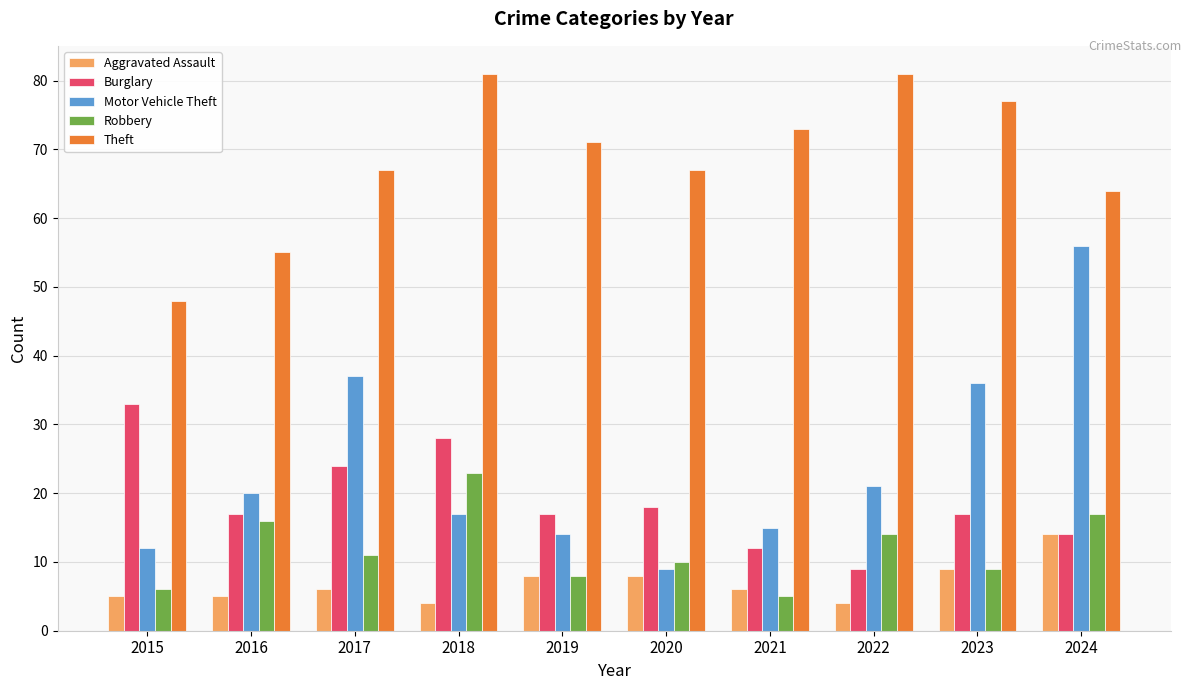

At 2018, list the series in order from smallest to largest.

Aggravated Assault, Motor Vehicle Theft, Robbery, Burglary, Theft